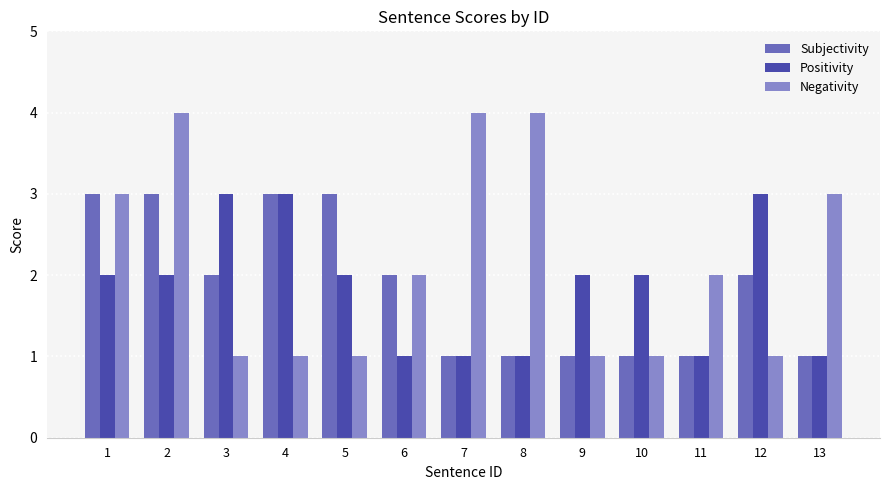

The Negativity series shows 1 at 12. True or false?

True